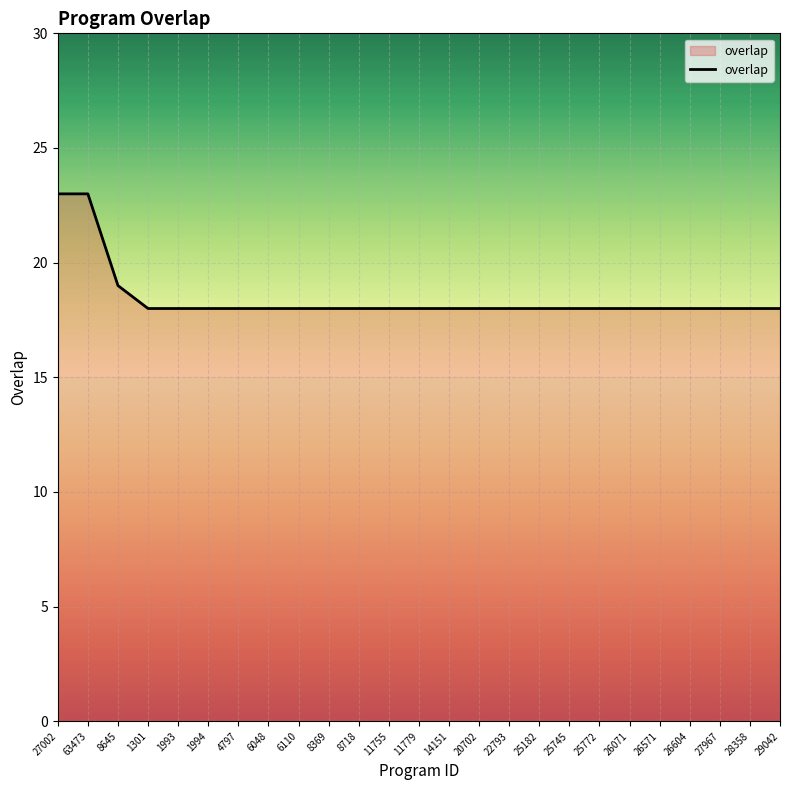

What is the greatest value displayed?

23